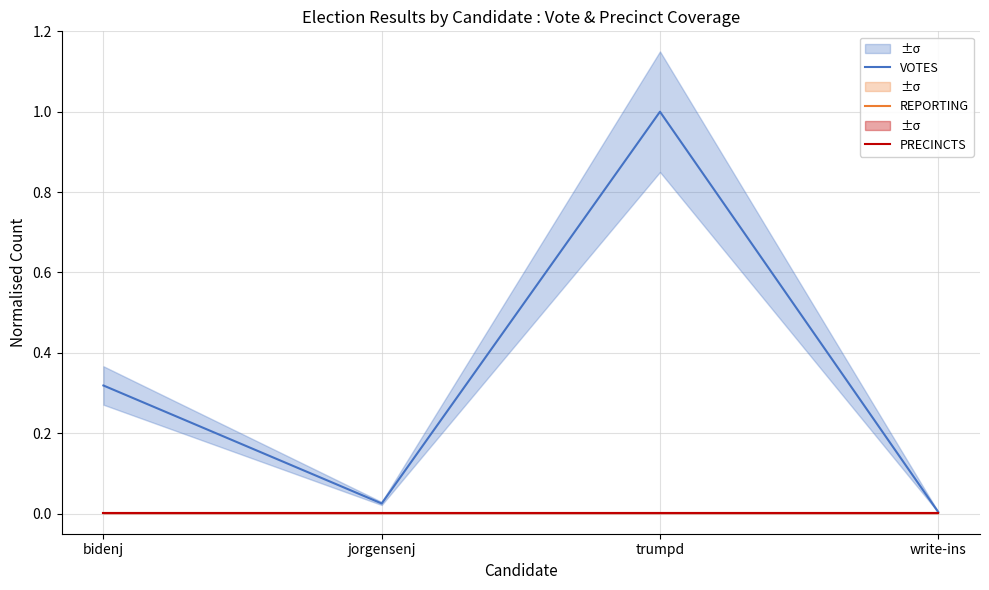

Which has a higher value, trumpd or jorgensenj?

trumpd